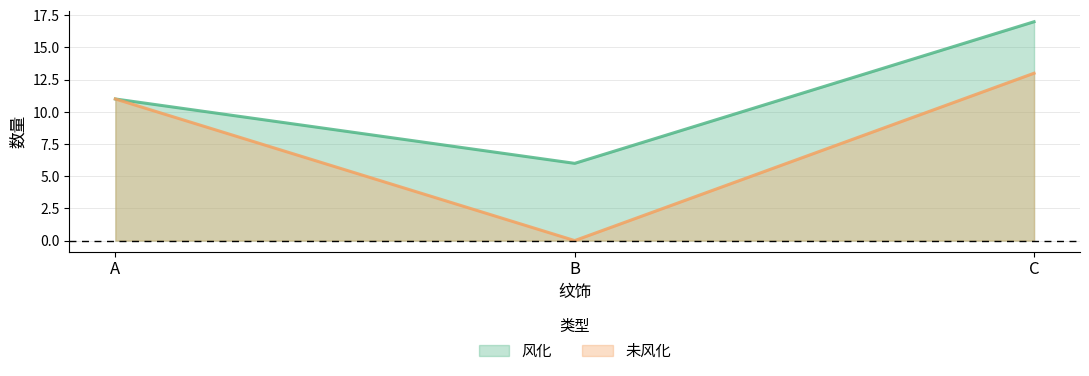

Which category has the lowest value across all series?

B